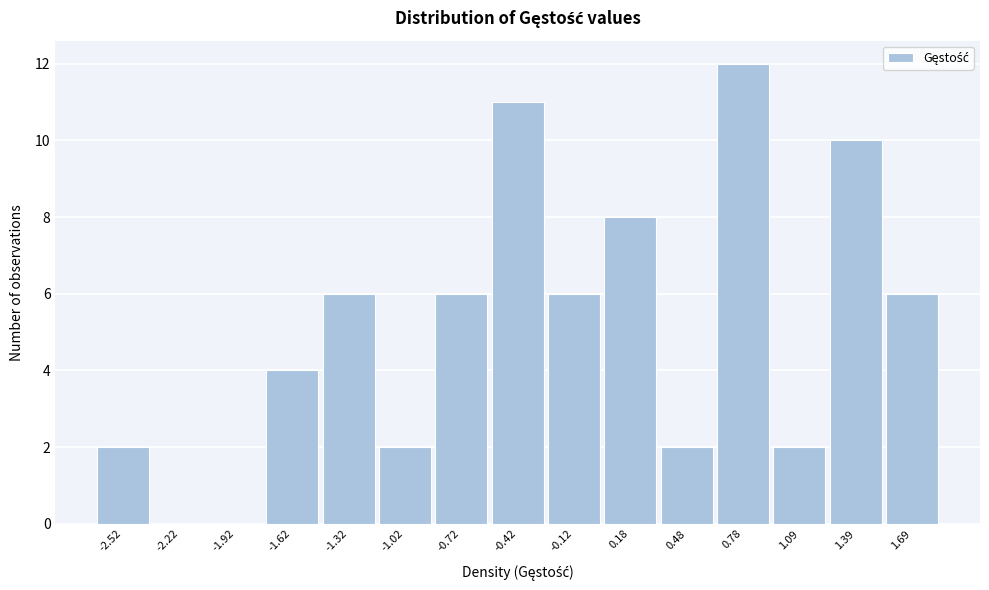

Reading left to right, what are all the values shown in this chart?

-2.52=2	-2.22=0	-1.92=0	-1.62=4	-1.32=6	-1.02=2	-0.72=6	-0.42=11	-0.12=6	0.18=8	0.48=2	0.78=12	1.09=2	1.39=10	1.69=6